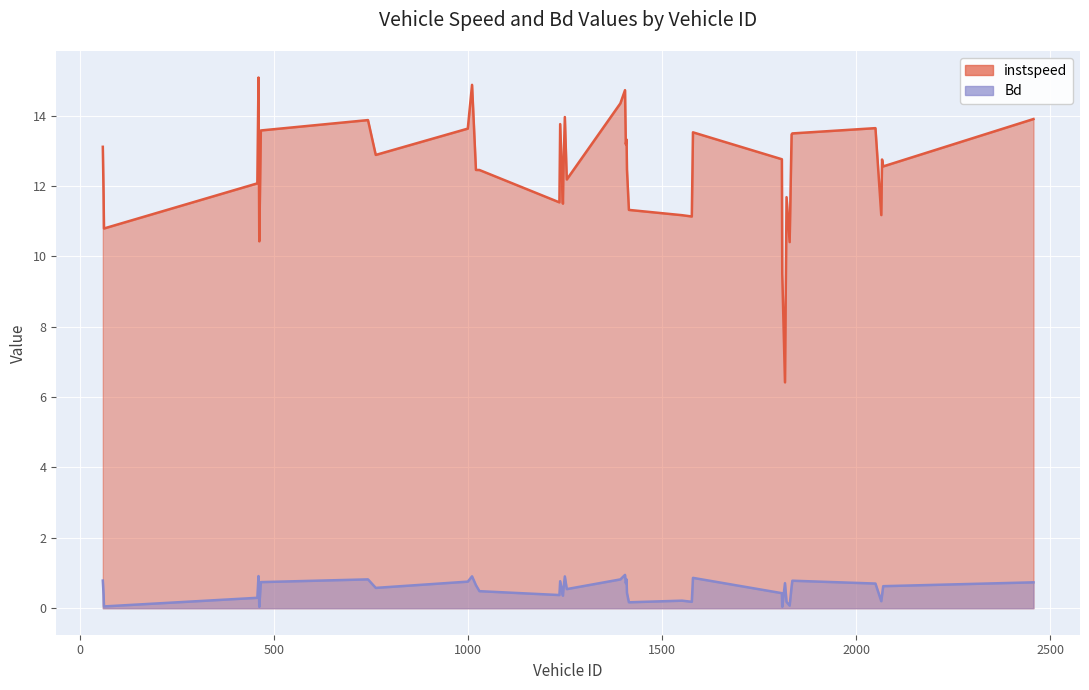

What are all the series names shown in the legend?

instspeed, Bd